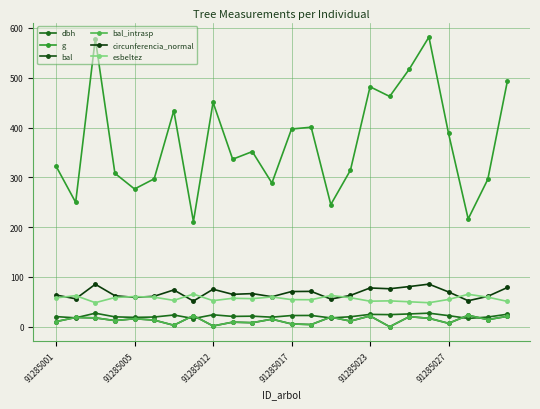

Which series has the largest range (max minus min)?

g